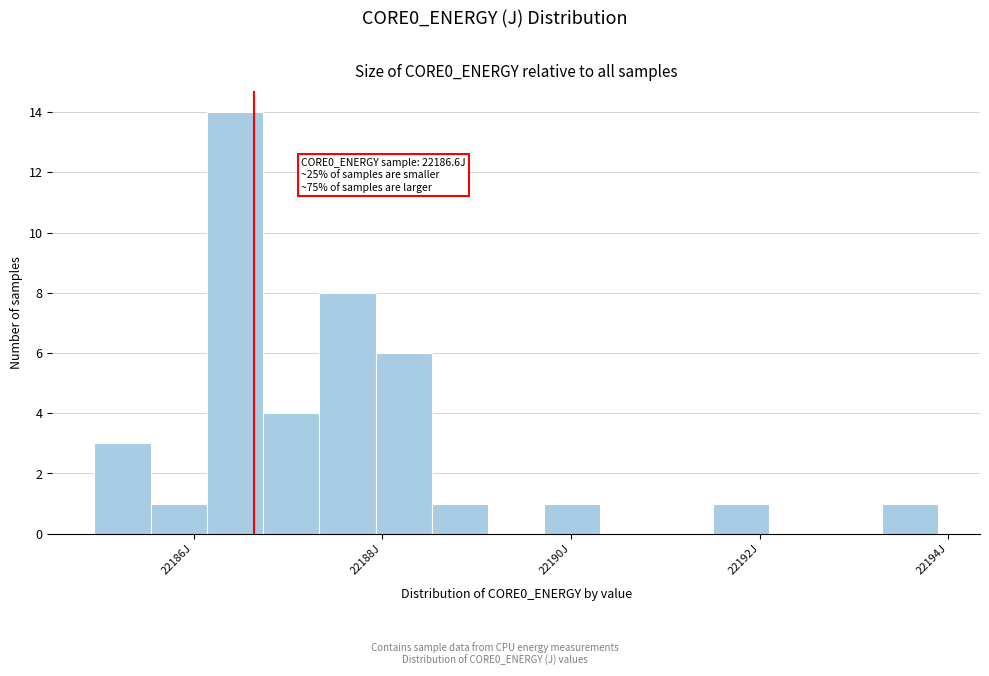

Read against the x-axis, roughly where is the centre of the tallest bar?

22186.4